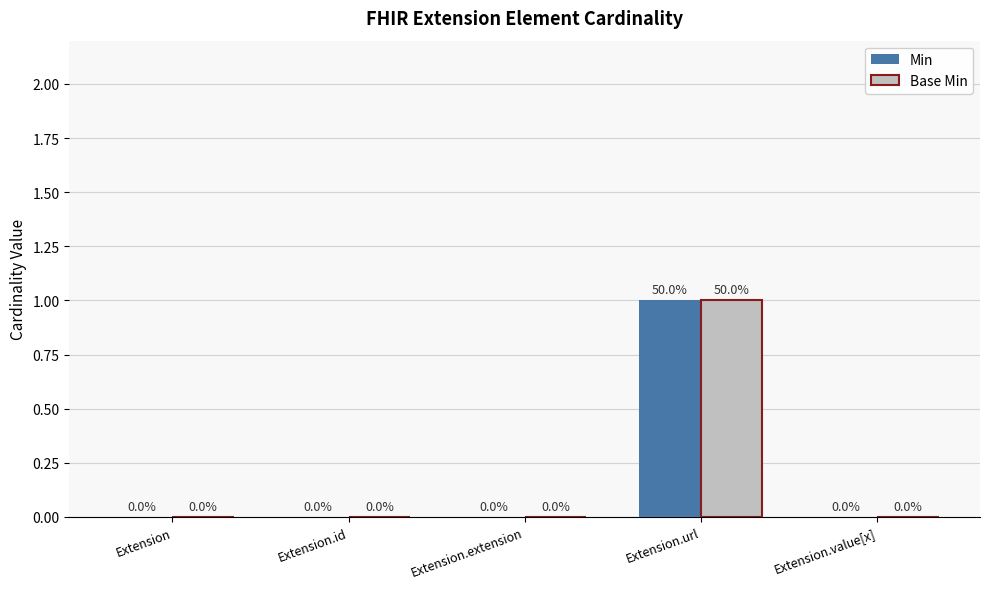

How many positive values does the Min series have?

1